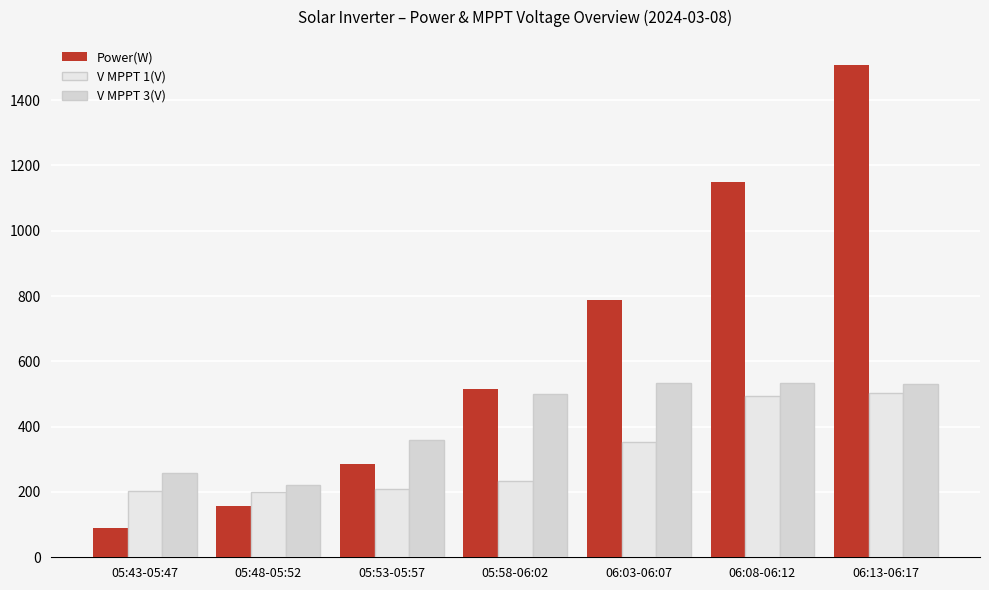

Reading right to left, transcribe all the data shown in this chart.

Power(W): 1509.0	1148.0	787.0	514.0	287.0	158.0	89.0
V MPPT 1(V): 503.3	492.9	353.6	234.5	208.8	200.4	203.4
V MPPT 3(V): 530.3	532.2	533.6	499.7	360.2	222.1	258.4